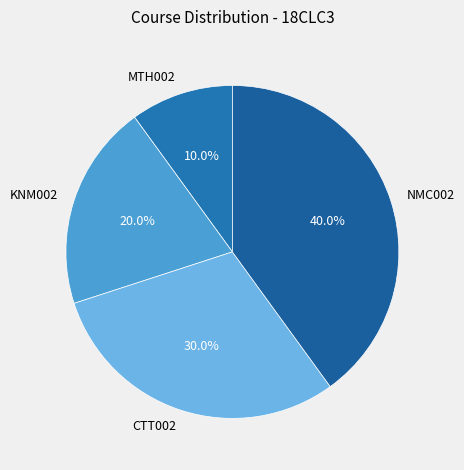

Rank the categories by value from lowest to highest.

MTH002, KNM002, CTT002, NMC002